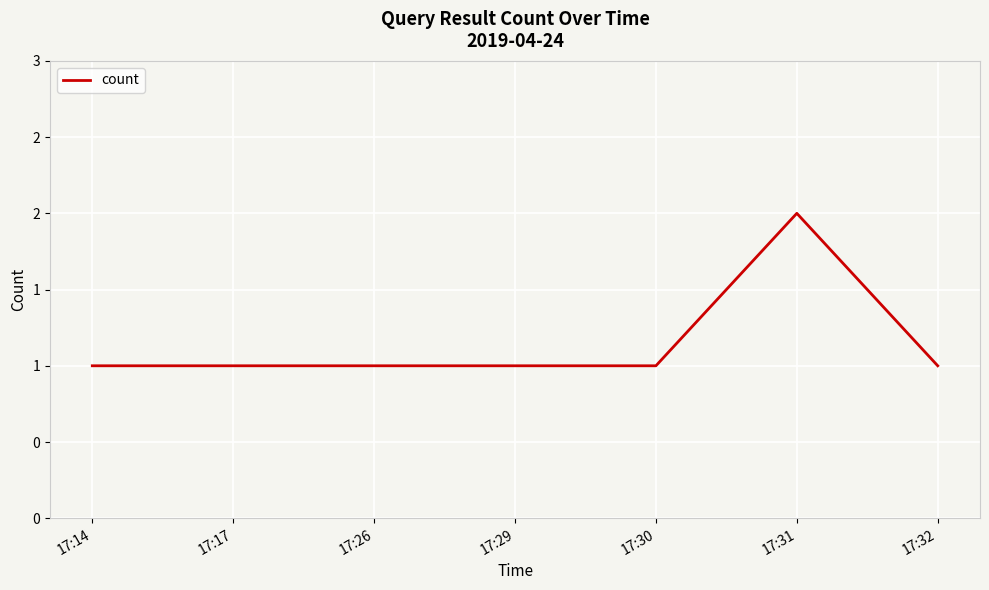

Does the chart have visible grid lines?

Yes